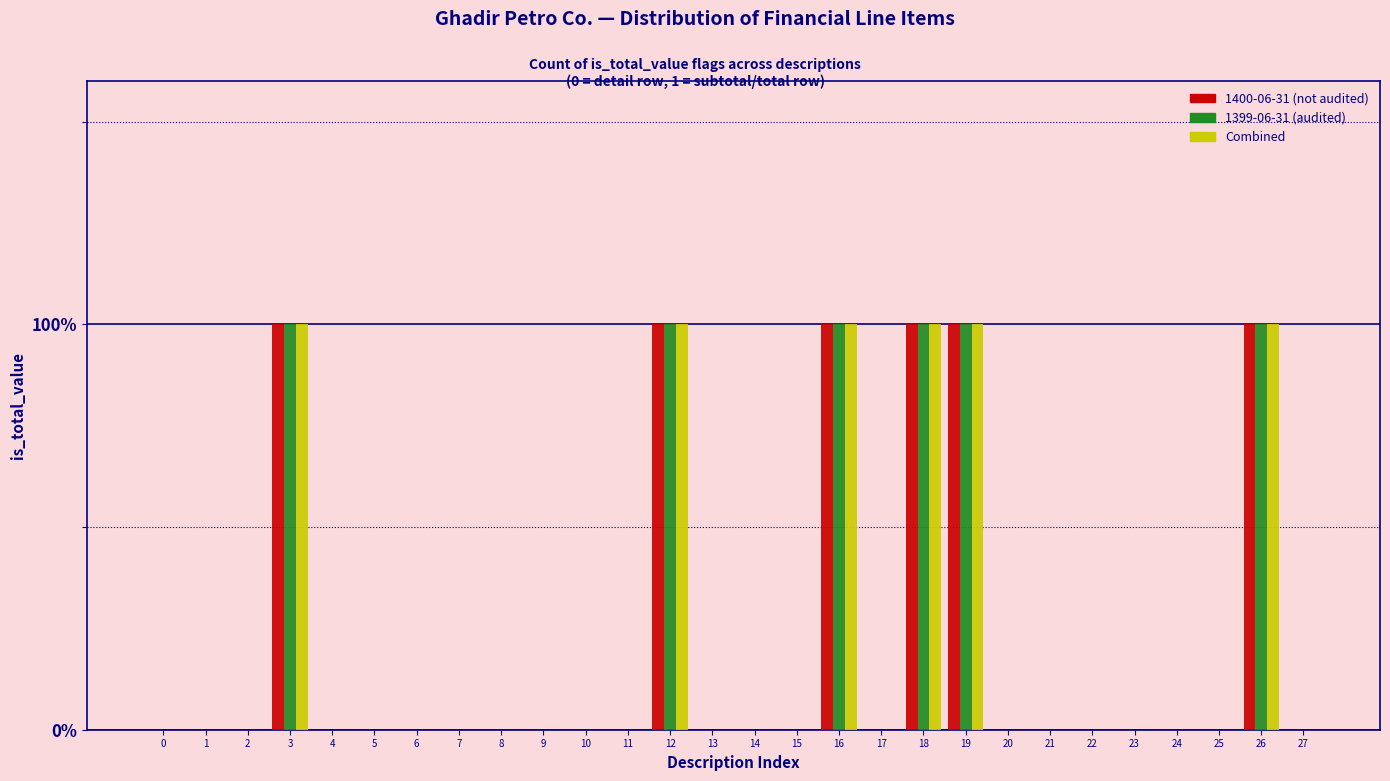

Does the chart contain stacked bars?

No